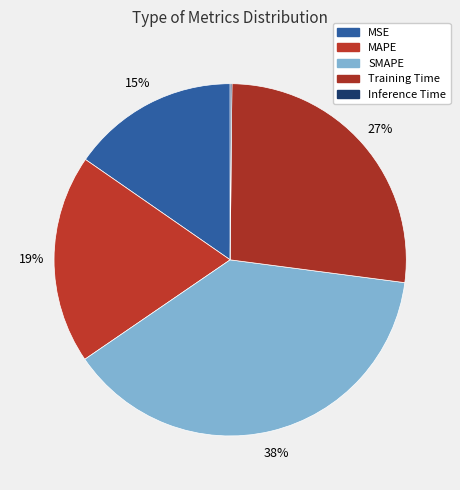

How many slices are in this pie chart?

5